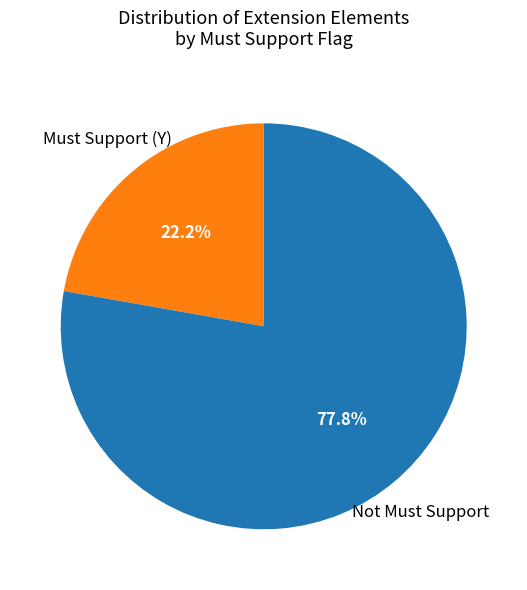

How many segments does this pie chart have?

2